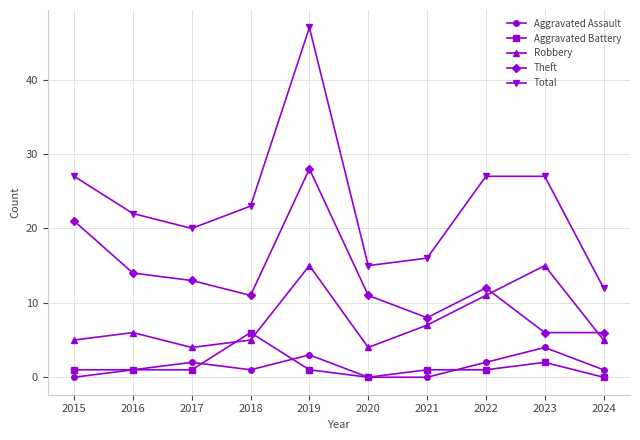

List the series in order of their peak value, lowest first.

Aggravated Assault, Aggravated Battery, Robbery, Theft, Total